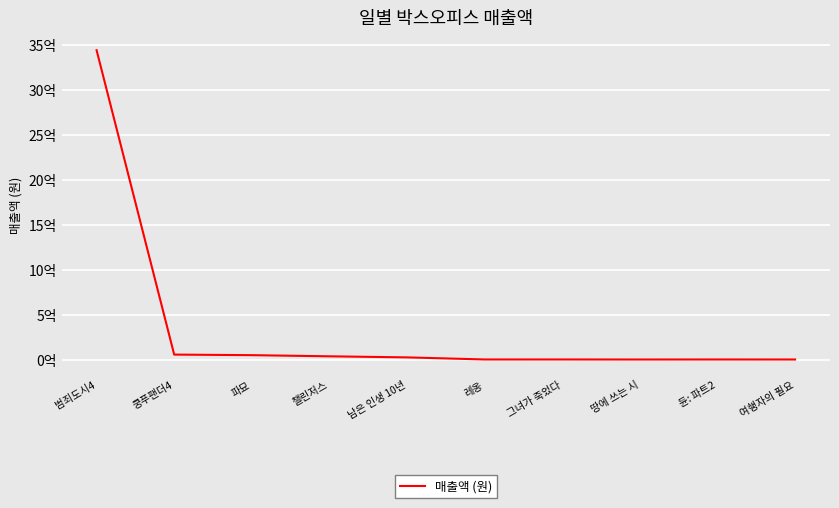

Where does the data first go above 26998424?

범죄도시4